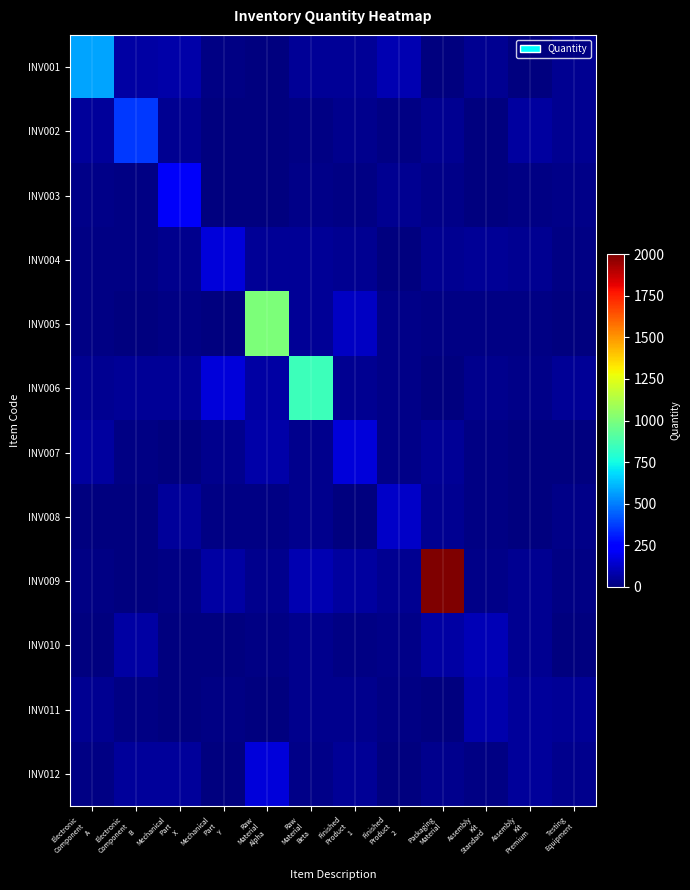

Which label corresponds to the largest value in the chart?

Packaging
Material